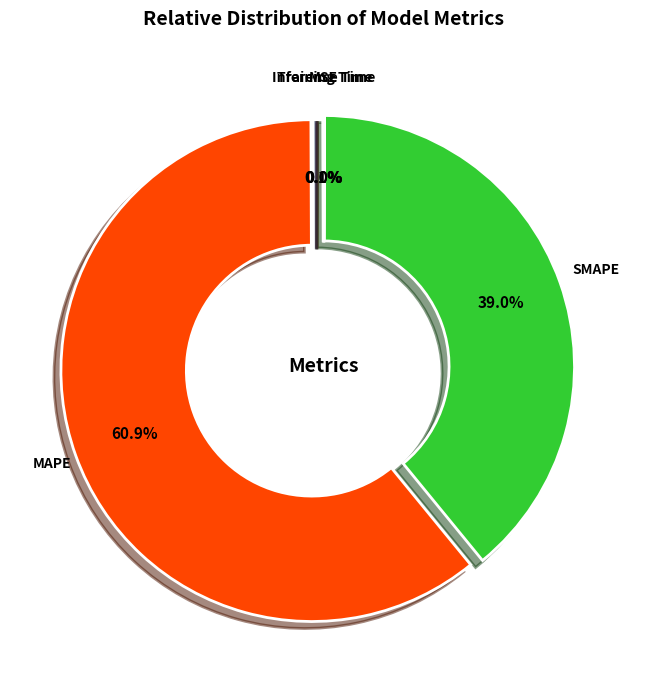

Which slice is the largest?

MAPE